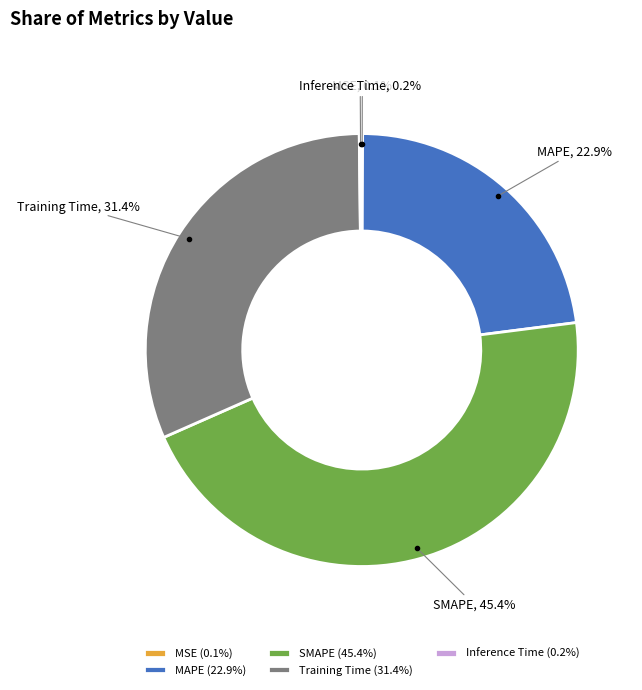

What is the total percentage of Training Time and SMAPE?

76.8%